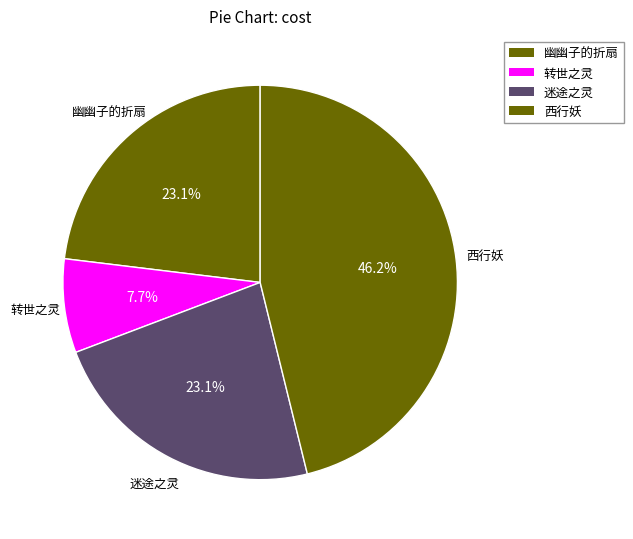

How many segments does this pie chart have?

4